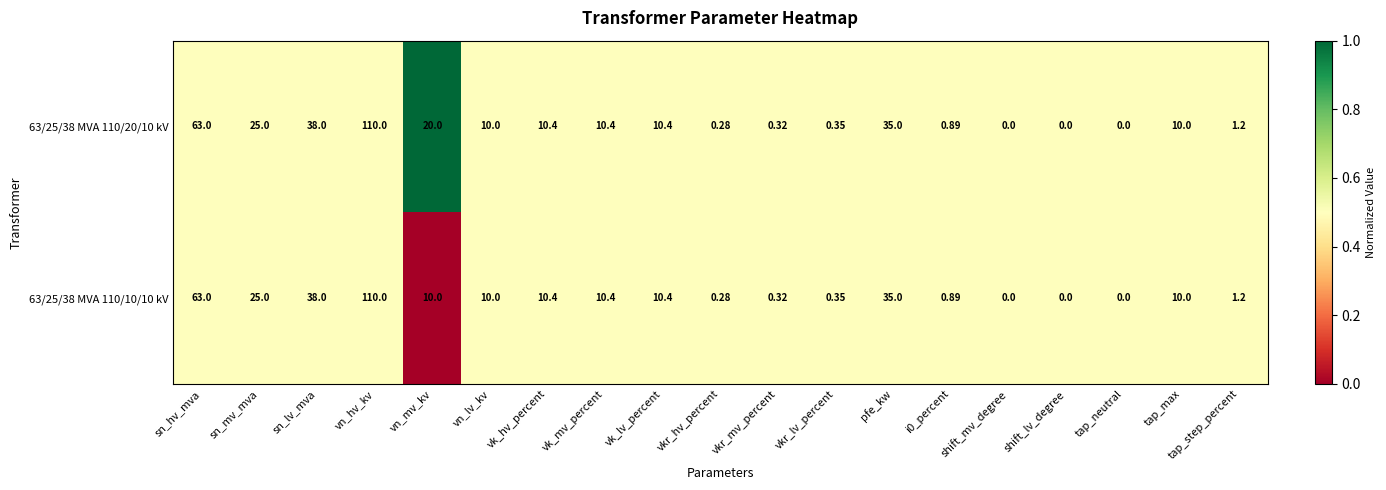

At which category is the sum across all series the highest?

vn_hv_kv